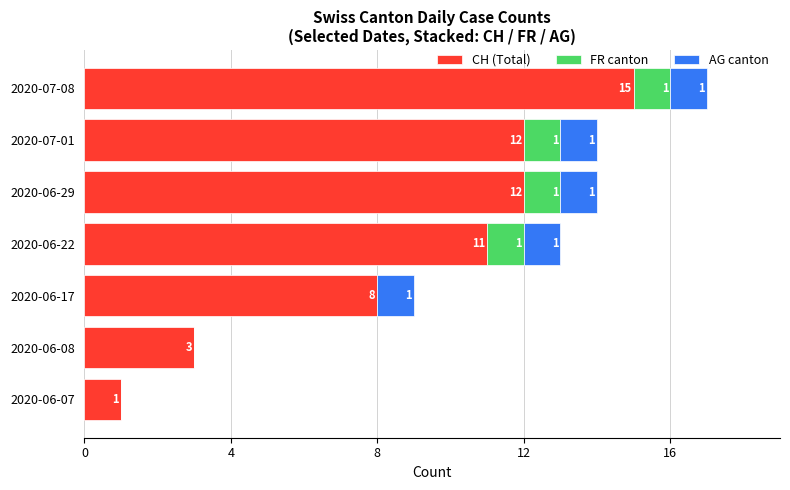

What is the sum of the CH (Total) values at 2020-06-29 and 2020-06-22?

23